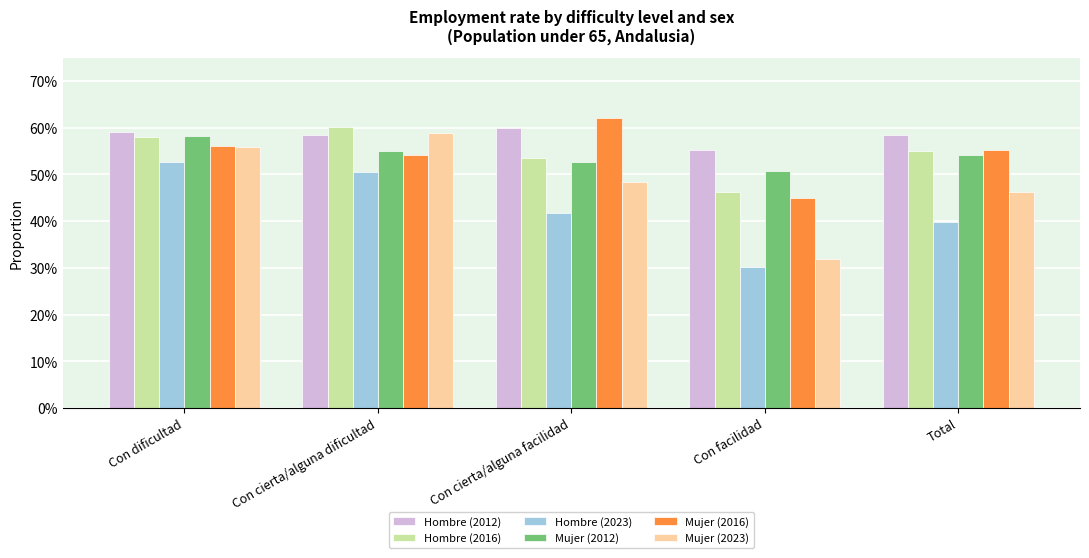

At how many categories does at least one series exceed 0?

5